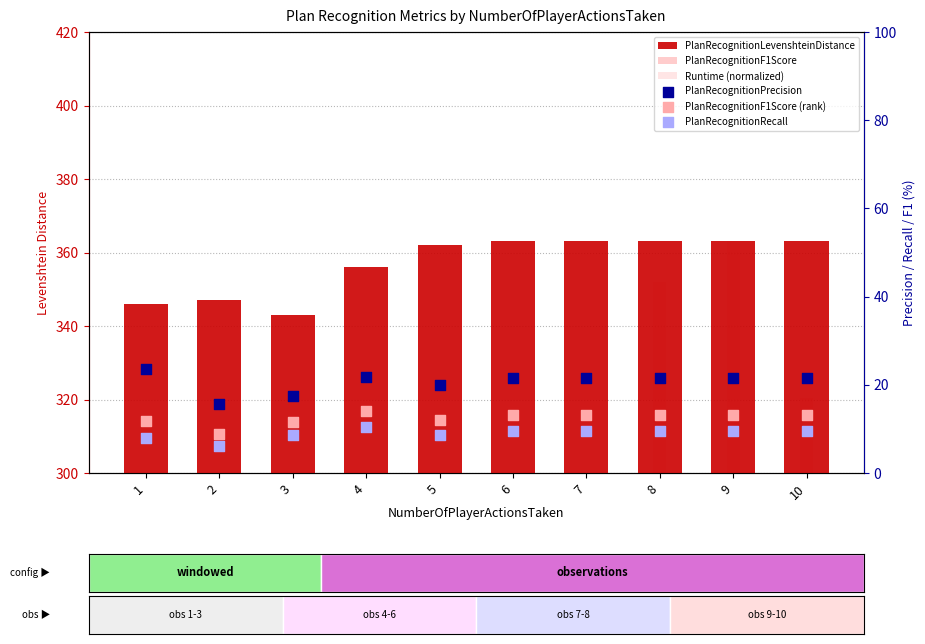

Which series has the widest spread of Y values?

Runtime (normalized)